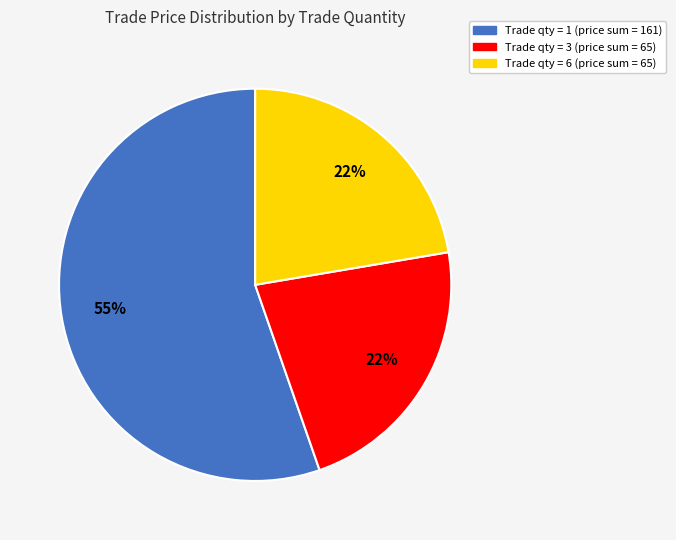

Is there a majority slice in this chart?

Yes